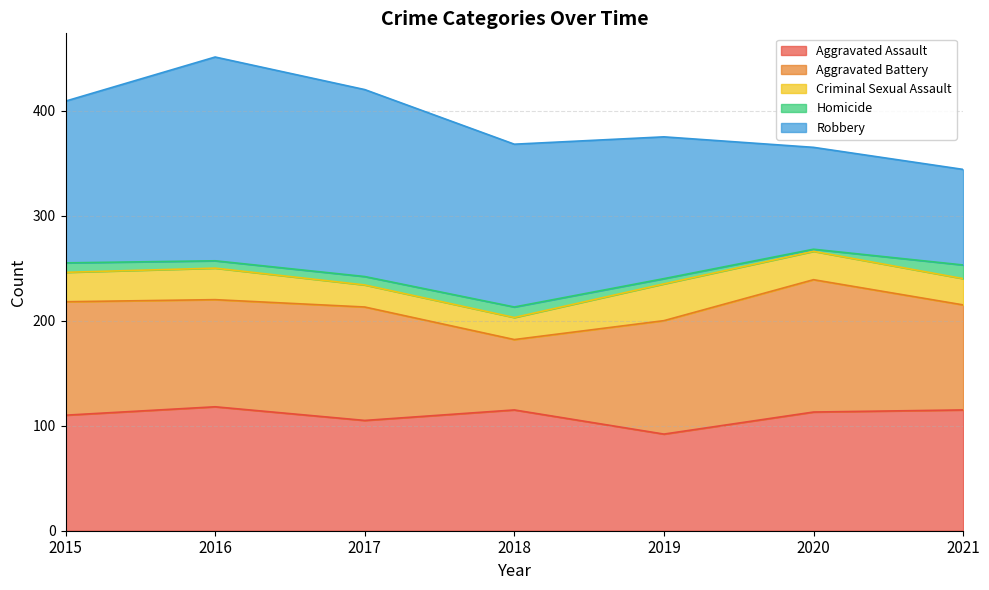

True or false: Homicide and Robbery cross at least once.

False